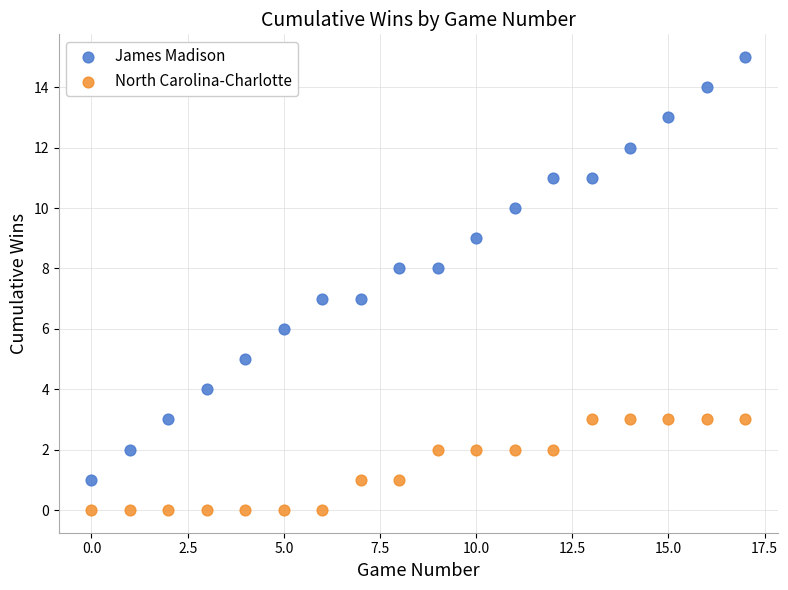

Across all data points, what is the range of Y values (max minus min)?

15